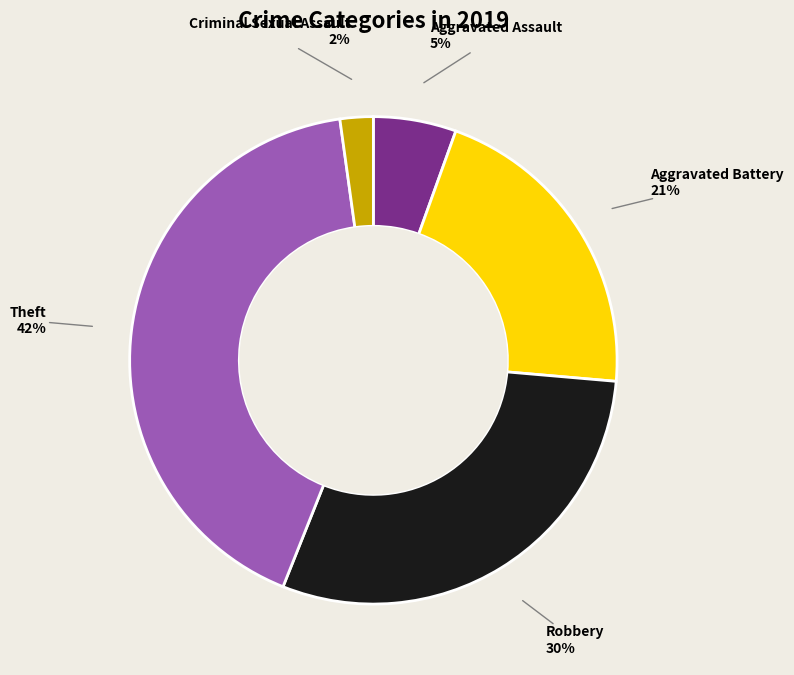

Which has a higher value, Criminal Sexual Assault or Aggravated Assault?

Aggravated Assault